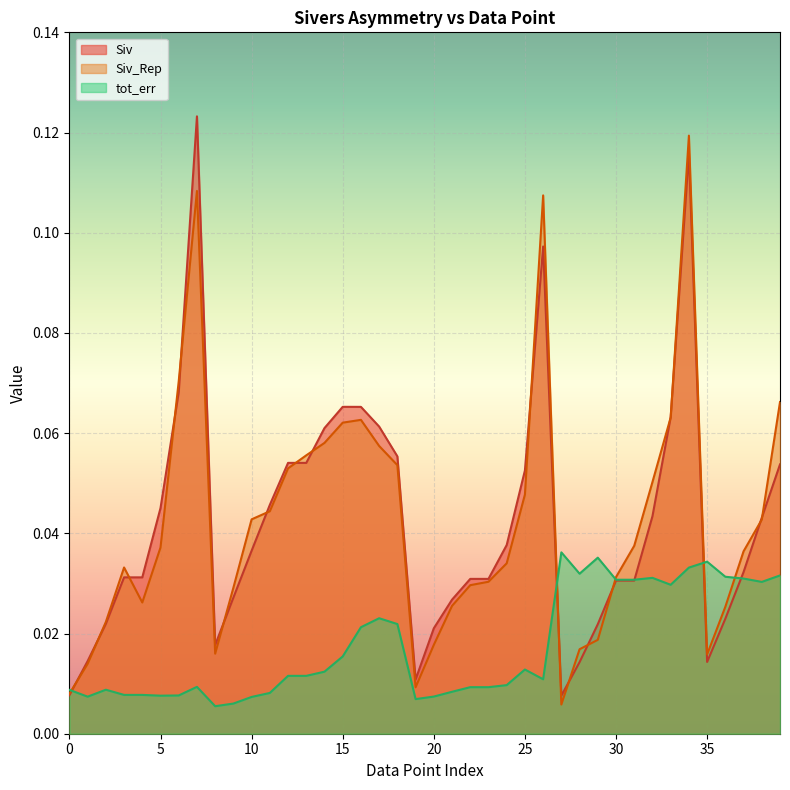

Reading left to right, transcribe all the data shown in this chart.

Siv: 0=0.0	1=0.0	2=0.0	3=0.0	4=0.0	5=0.0	6=0.1	7=0.1	8=0.0	9=0.0	10=0.0	11=0.0	12=0.1	13=0.1	14=0.1	15=0.1	16=0.1	17=0.1	18=0.1	19=0.0	20=0.0	21=0.0	22=0.0	23=0.0	24=0.0	25=0.1	26=0.1	27=0.0	28=0.0	29=0.0	30=0.0	31=0.0	32=0.0	33=0.1	34=0.1	35=0.0	36=0.0	37=0.0	38=0.0	39=0.1
Siv_Rep: 0=0.0	1=0.0	2=0.0	3=0.0	4=0.0	5=0.0	6=0.1	7=0.1	8=0.0	9=0.0	10=0.0	11=0.0	12=0.1	13=0.1	14=0.1	15=0.1	16=0.1	17=0.1	18=0.1	19=0.0	20=0.0	21=0.0	22=0.0	23=0.0	24=0.0	25=0.0	26=0.1	27=0.0	28=0.0	29=0.0	30=0.0	31=0.0	32=0.1	33=0.1	34=0.1	35=0.0	36=0.0	37=0.0	38=0.0	39=0.1
tot_err: 0=0.0	1=0.0	2=0.0	3=0.0	4=0.0	5=0.0	6=0.0	7=0.0	8=0.0	9=0.0	10=0.0	11=0.0	12=0.0	13=0.0	14=0.0	15=0.0	16=0.0	17=0.0	18=0.0	19=0.0	20=0.0	21=0.0	22=0.0	23=0.0	24=0.0	25=0.0	26=0.0	27=0.0	28=0.0	29=0.0	30=0.0	31=0.0	32=0.0	33=0.0	34=0.0	35=0.0	36=0.0	37=0.0	38=0.0	39=0.0